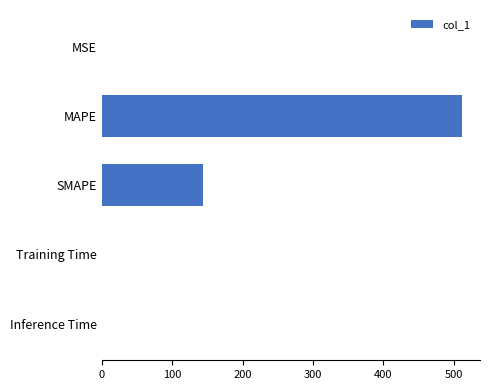

At which category does the chart reach its peak across all series?

MAPE